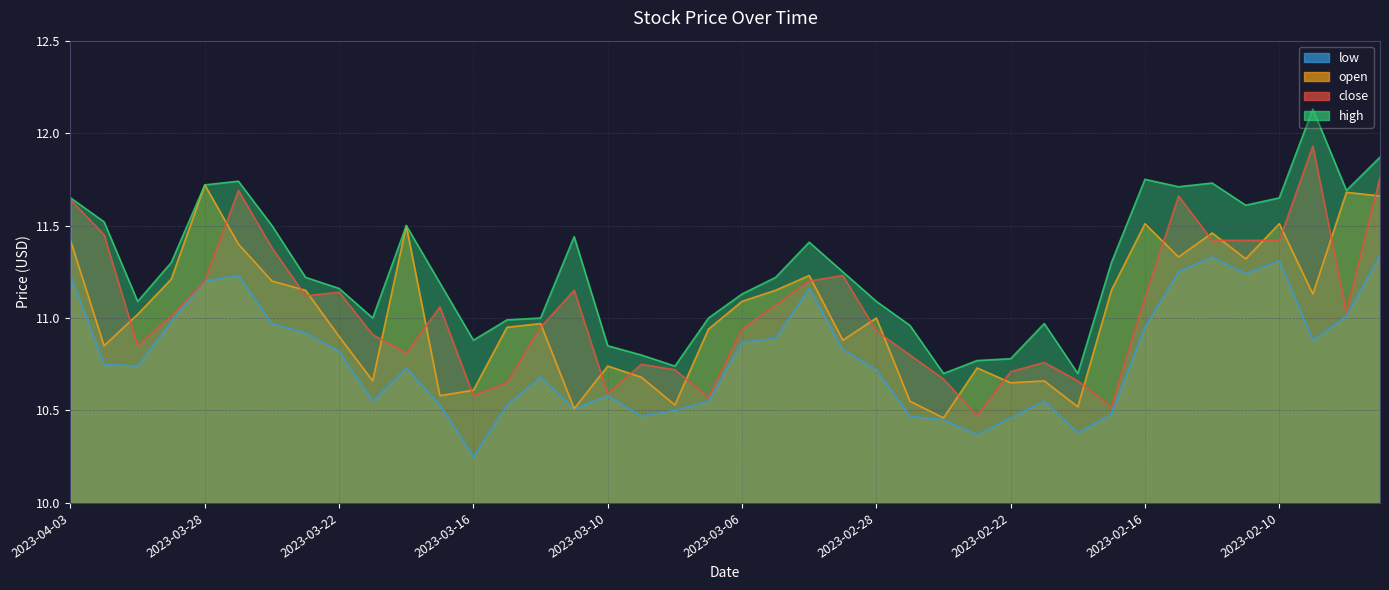

True or false: close and low cross at least once.

False